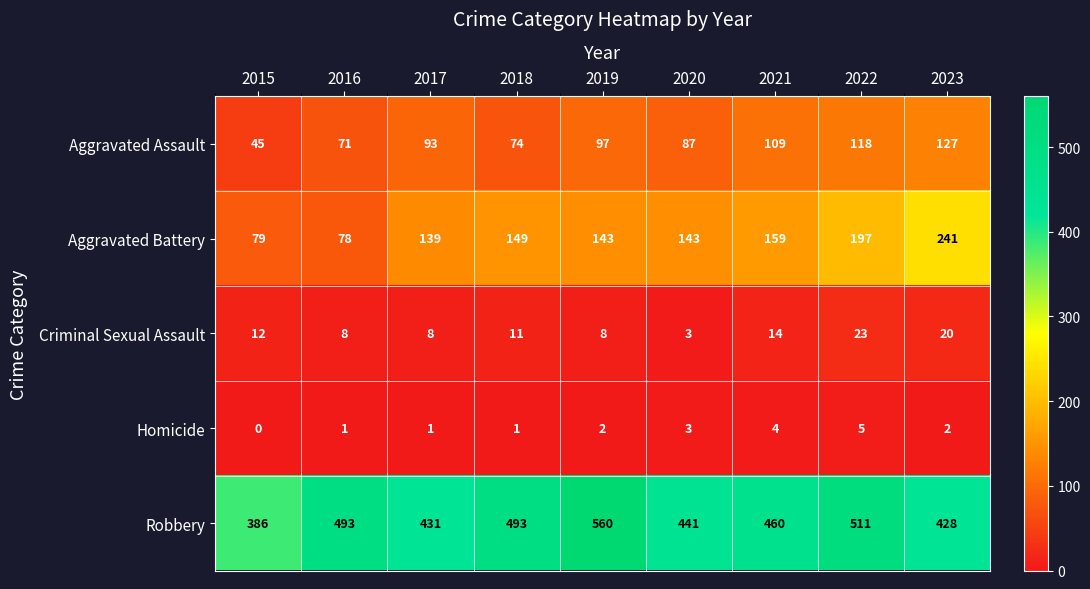

What is the maximum value shown in the chart?

560